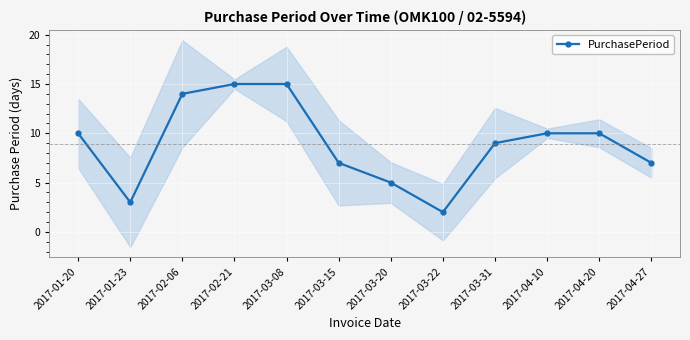

What is the sum of all values?

107